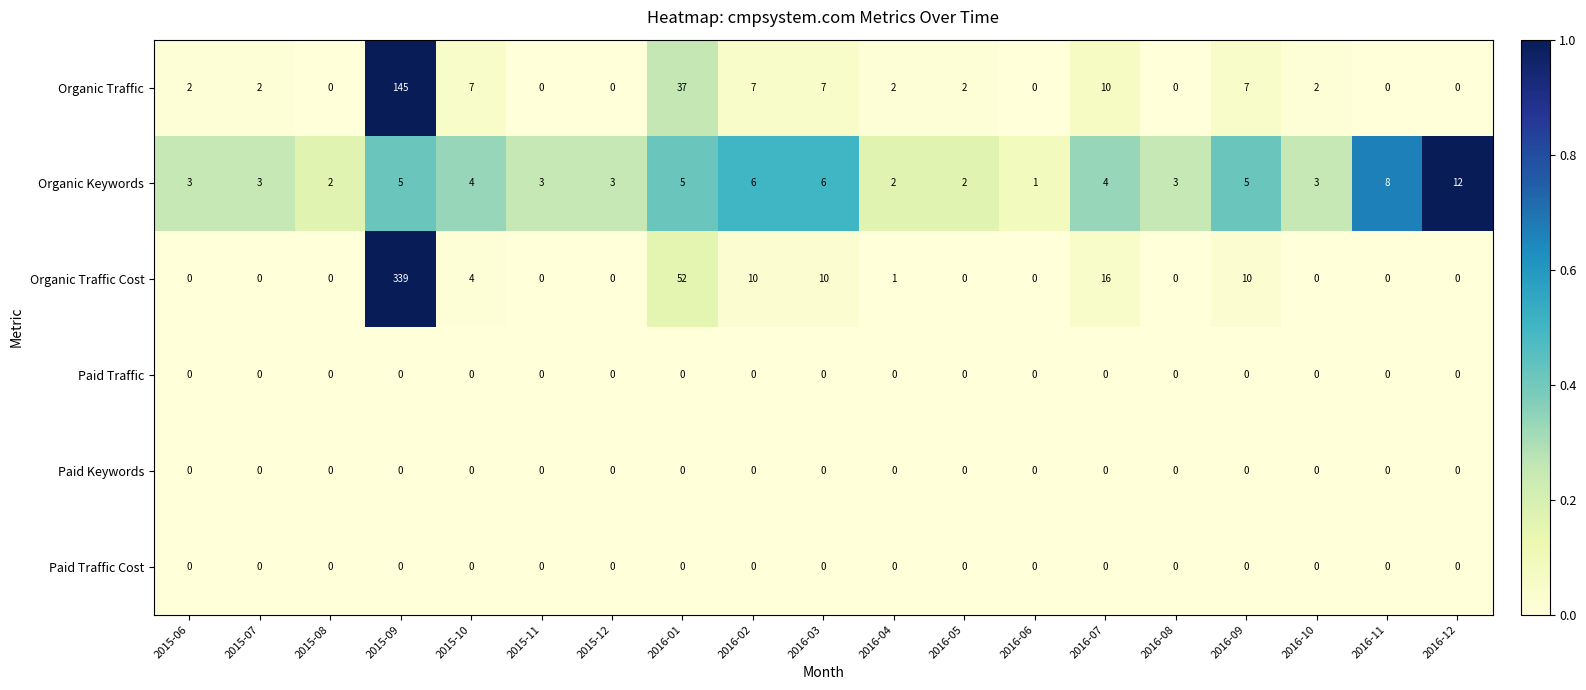

What is the difference between the highest and lowest values at 2015-09?

339